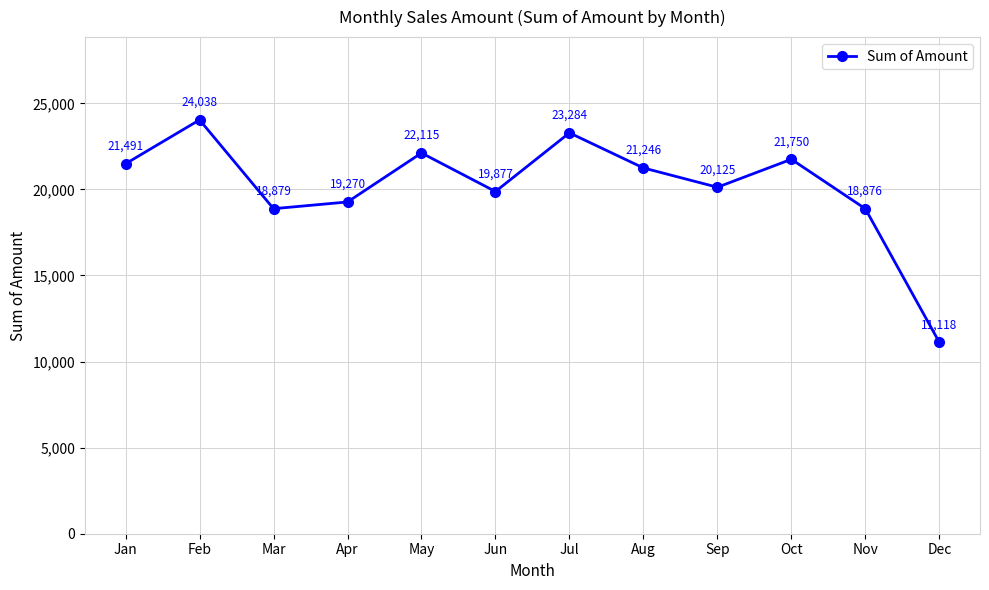

At which category does the chart reach its peak across all series?

Feb